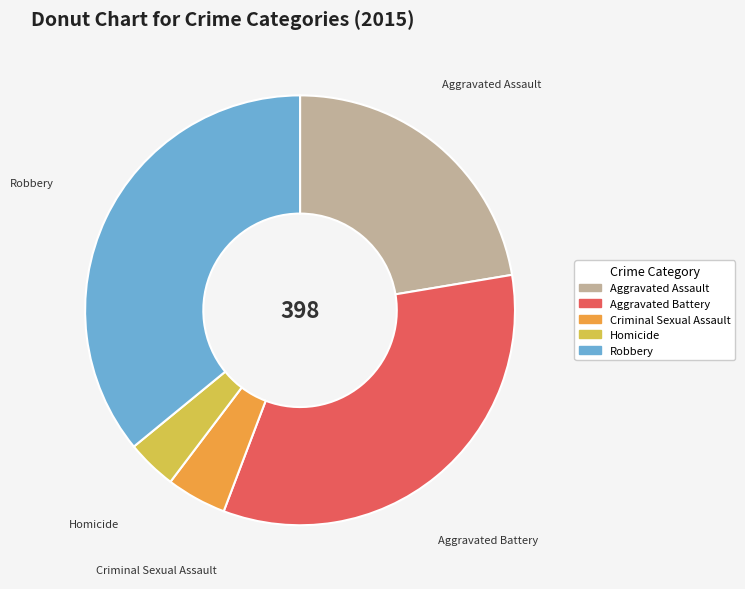

True or false: Robbery accounts for 22% of the total.

False